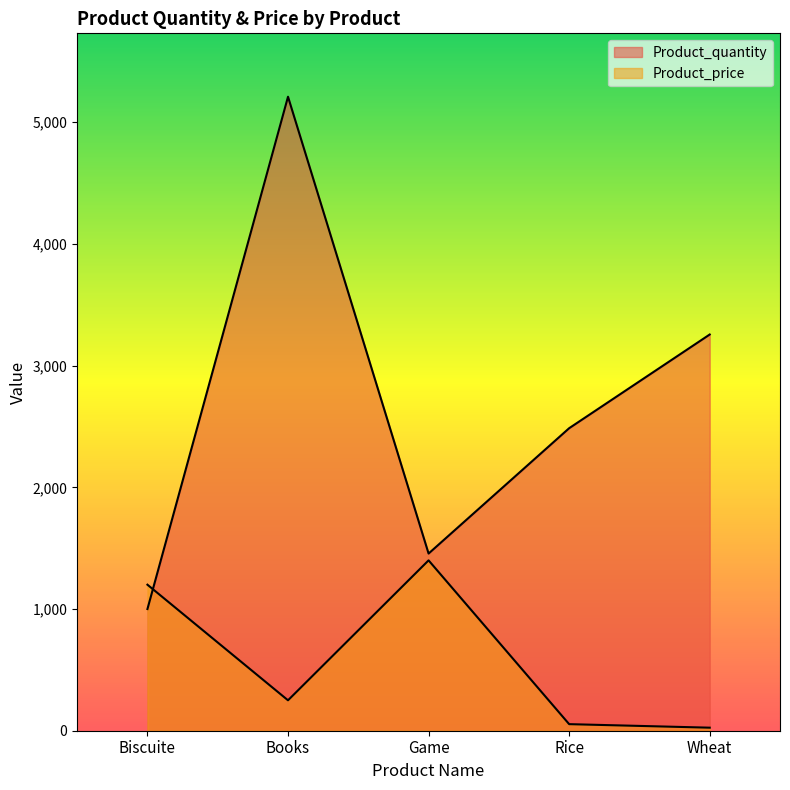

True or false: Product_quantity and Product_price cross at least once.

True